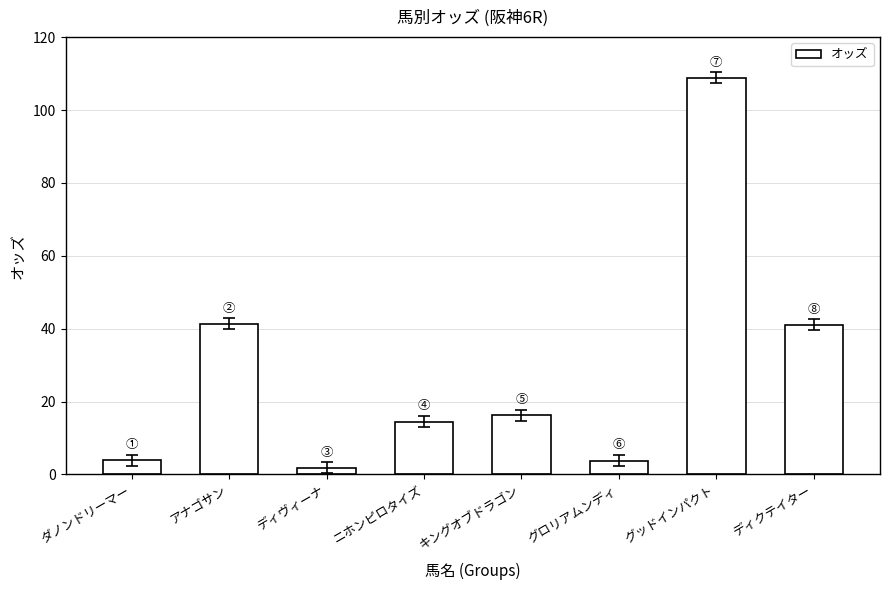

Is it true that the value at キングオブドラゴン is 16.2?

True